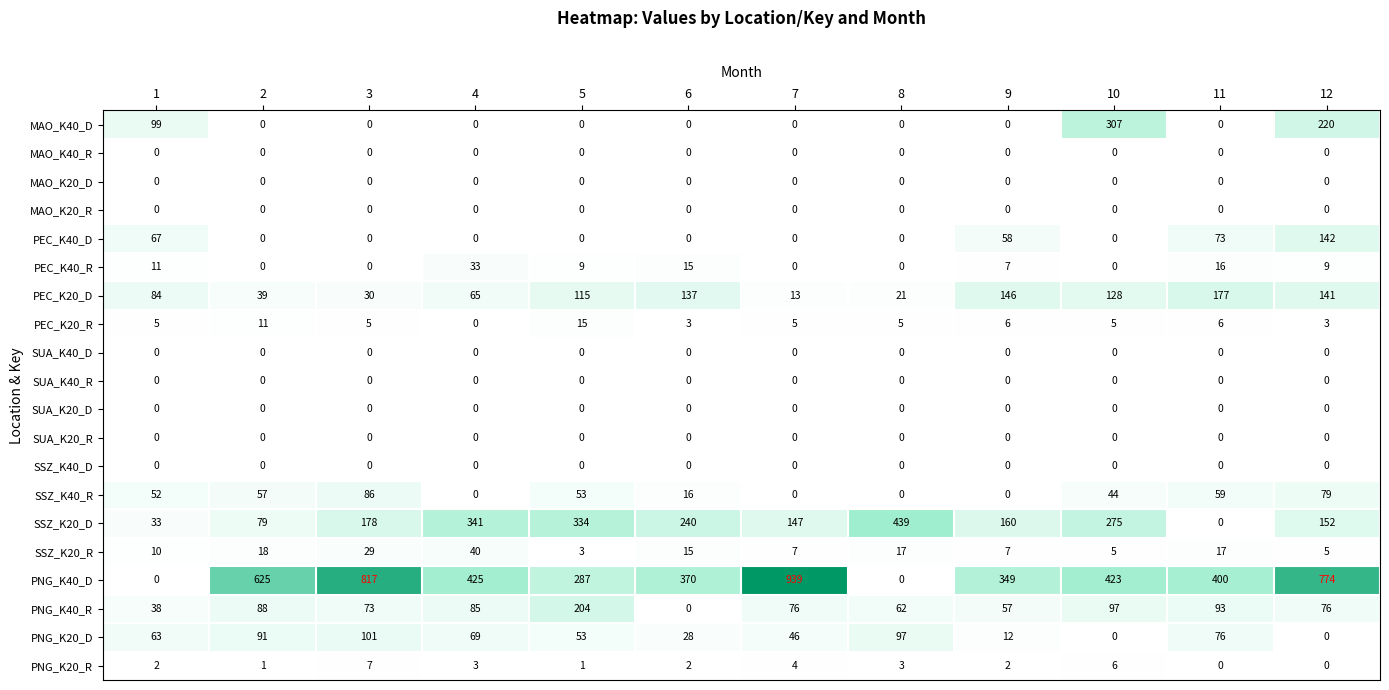

How many data points does each series have?

12